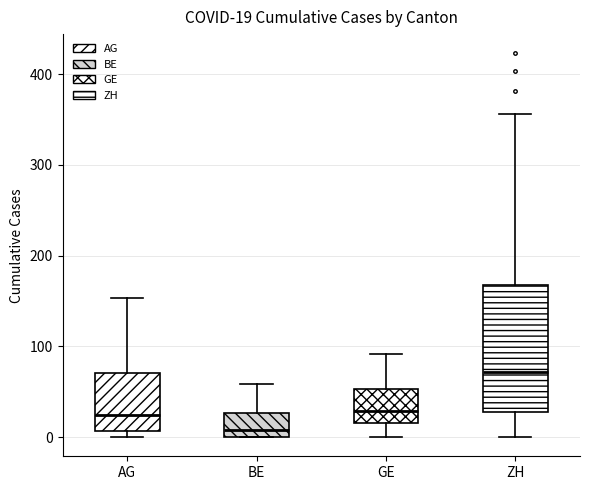

Comparing the boxes themselves (not the whiskers), which one is the tallest?

ZH